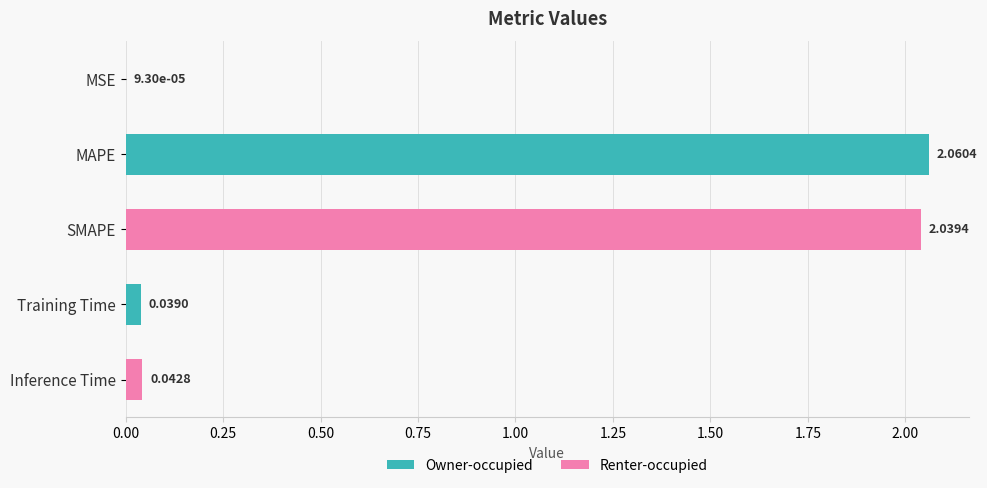

At which label is the value closest to 1?

Inference Time